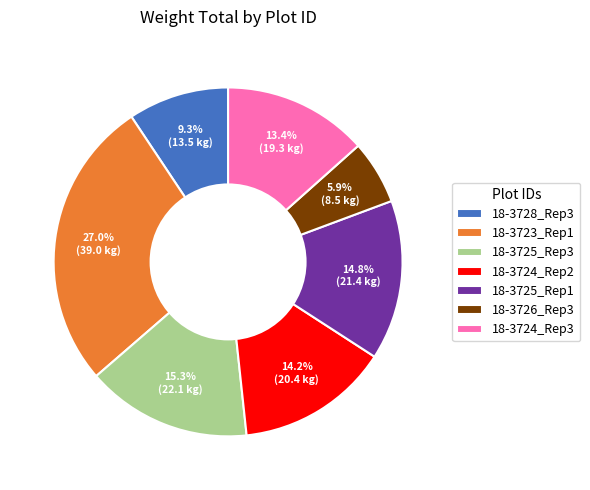

To the nearest percent, what percentage of the pie is 18-3728_Rep3?

9%